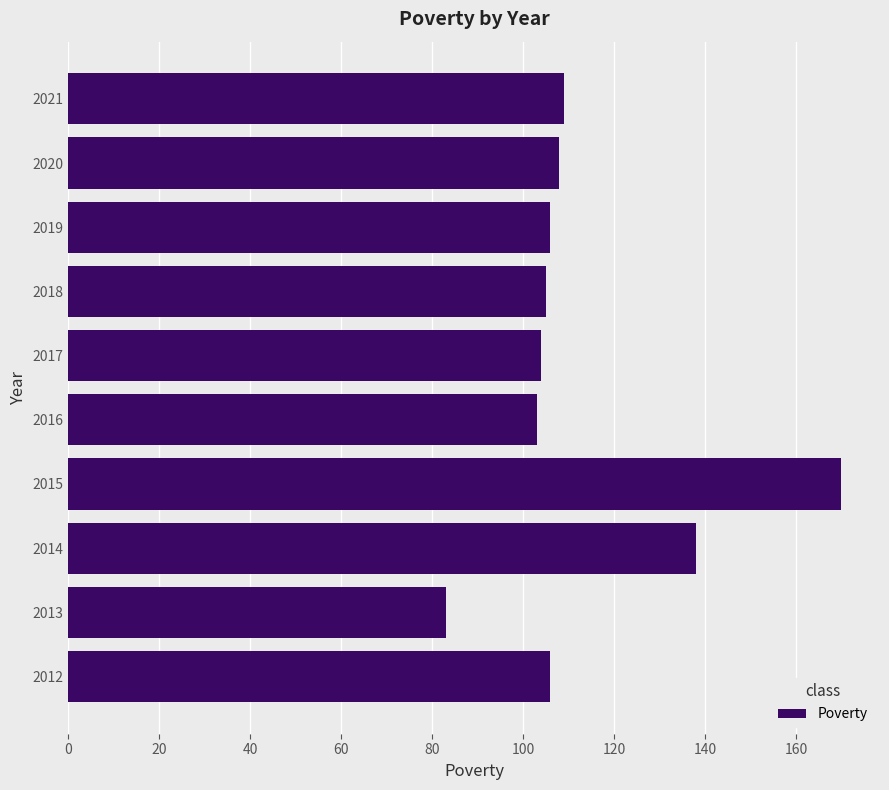

The chart shows a value of 138 at 2014. True or false?

True